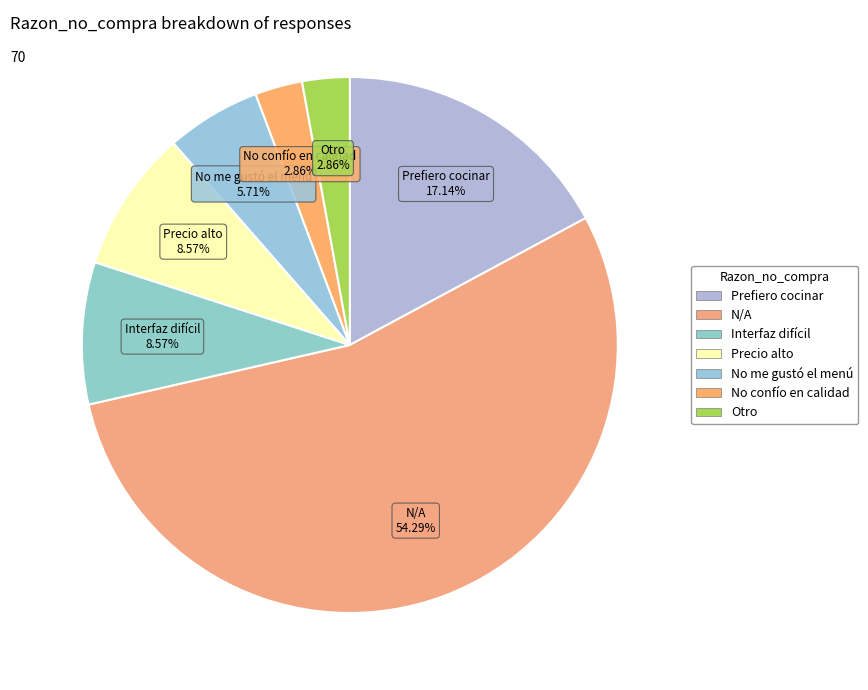

Count the number of slices in the pie.

7